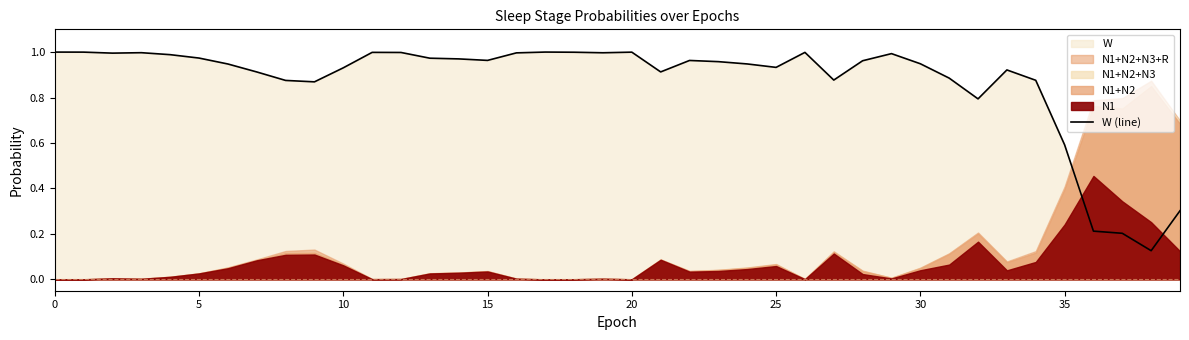

What is the change in value from 9 to 29?

+0.1